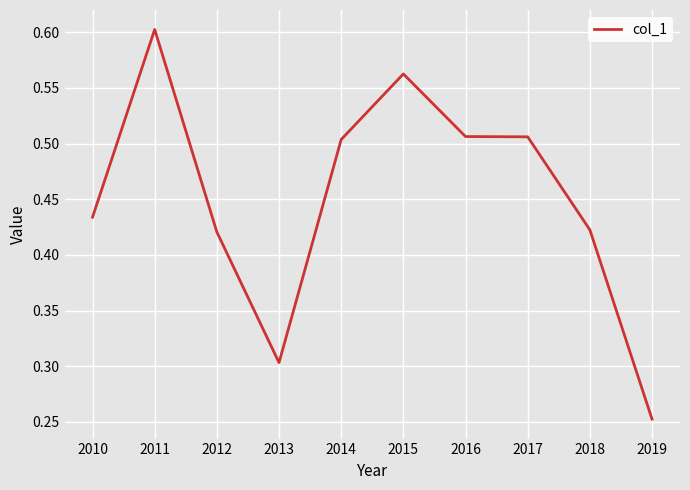

Between 2015 and 2012, which is larger?

2015